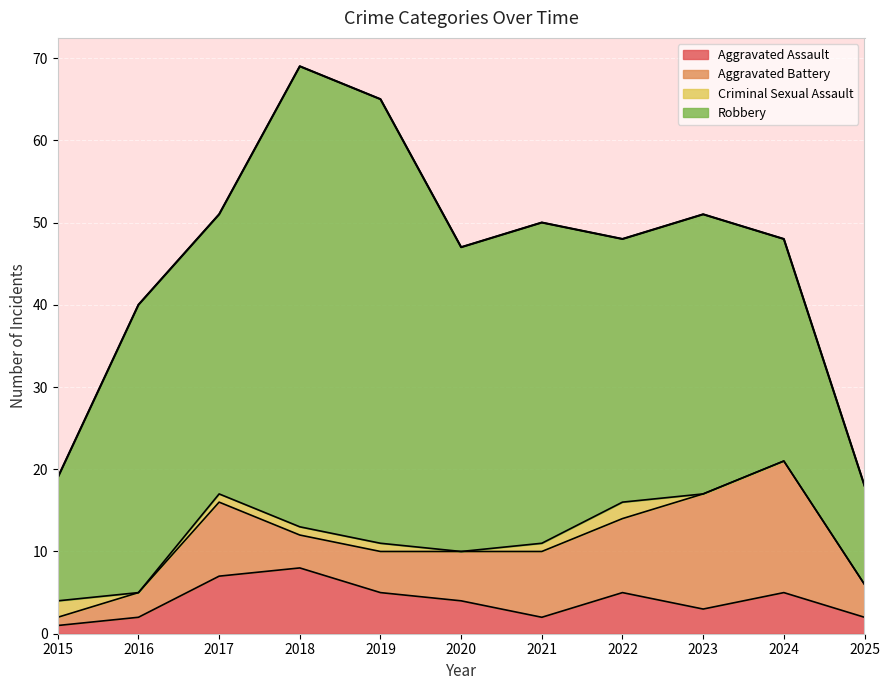

How many lines are shown in the chart?

4